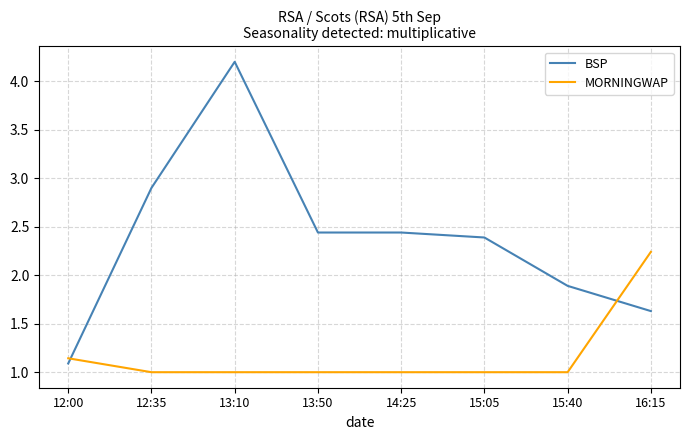

Where does the BSP series first go above 2?

12:35